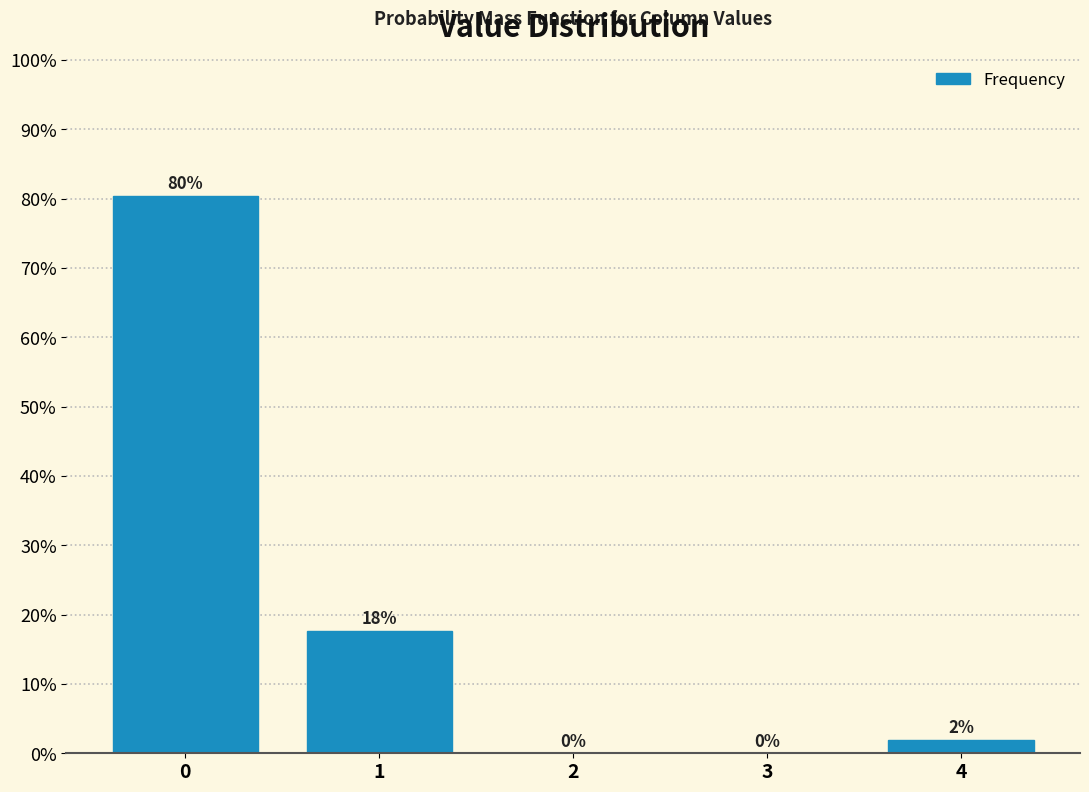

What is the maximum value shown in the chart?

80.4